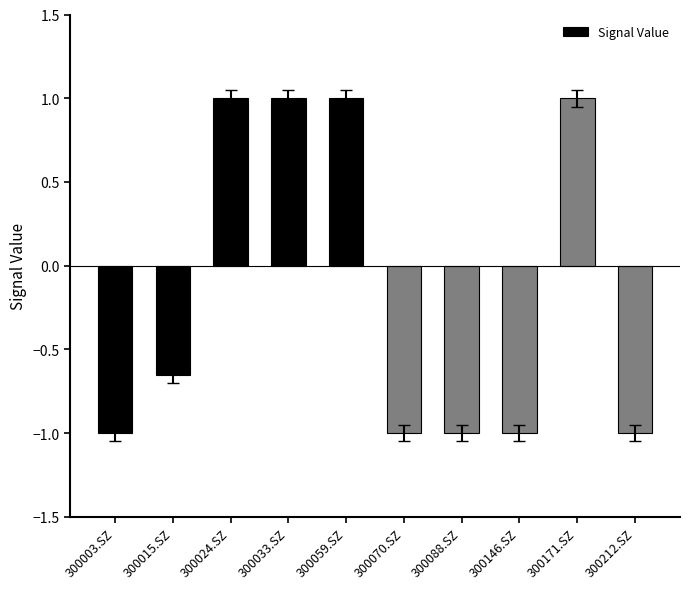

What is the smallest value displayed?

-1.0